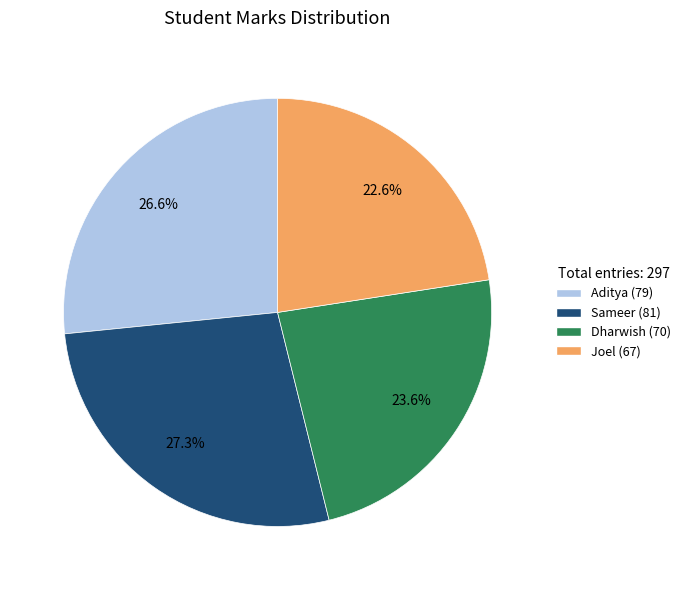

To the nearest percent, what is the difference between the largest and smallest slice percentages?

5%